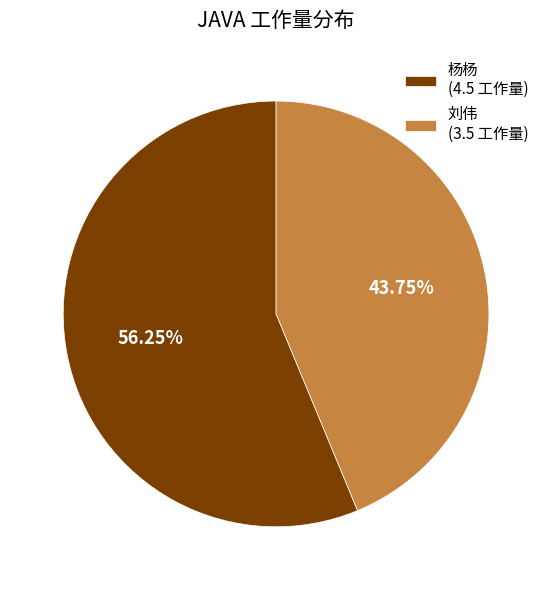

Which has a higher value, 杨杨 (4.5 工作量) or 刘伟 (3.5 工作量)?

杨杨 (4.5 工作量)